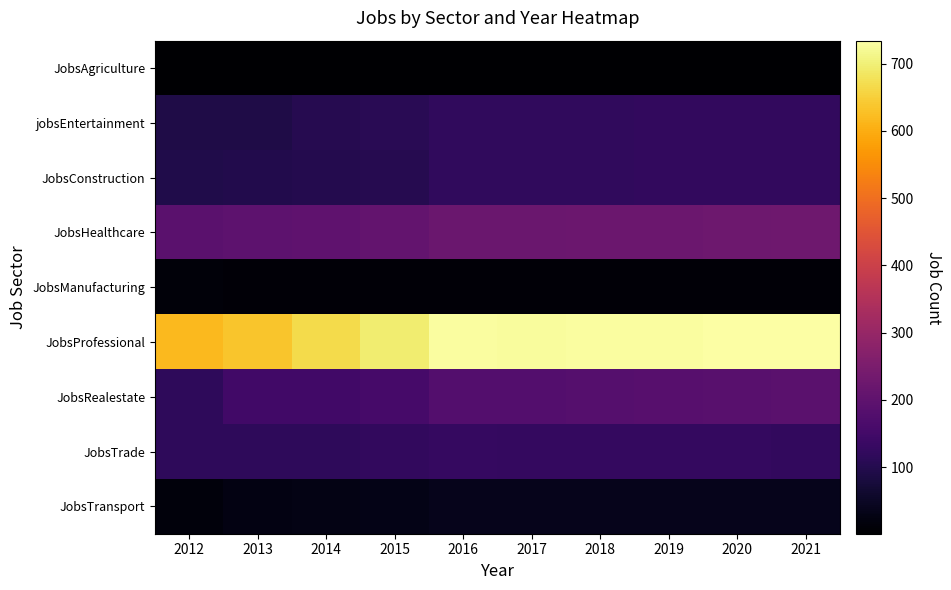

Count the number of categories in the chart.

10